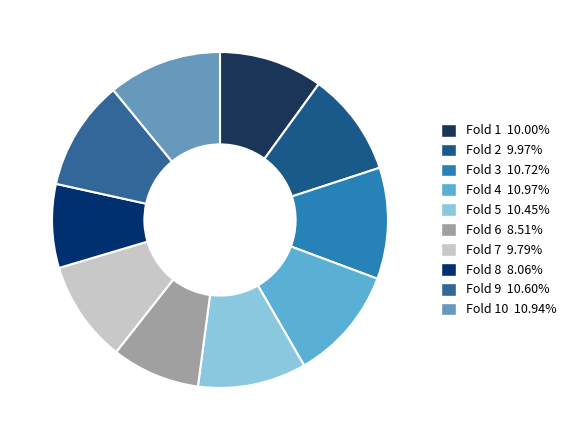

Is there any slice that represents more than half of the pie?

No